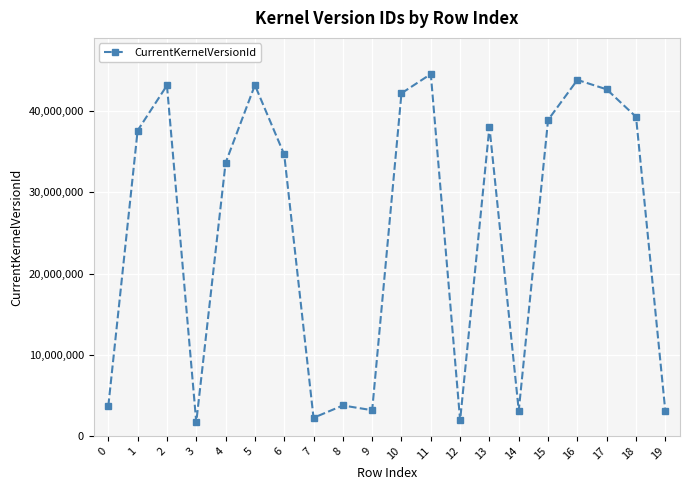

Is it true that the value at 5 is 74797857?

False